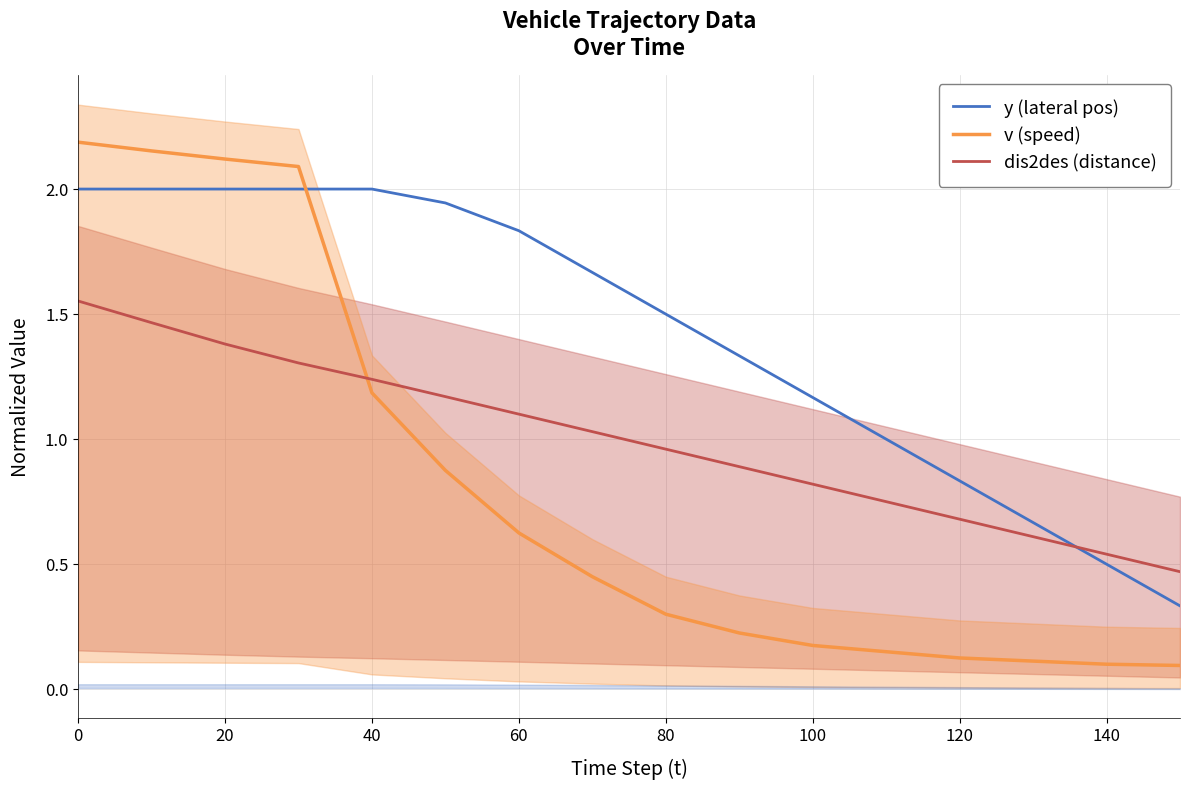

Is it true that v (speed) equals 1.2 at 40?

True